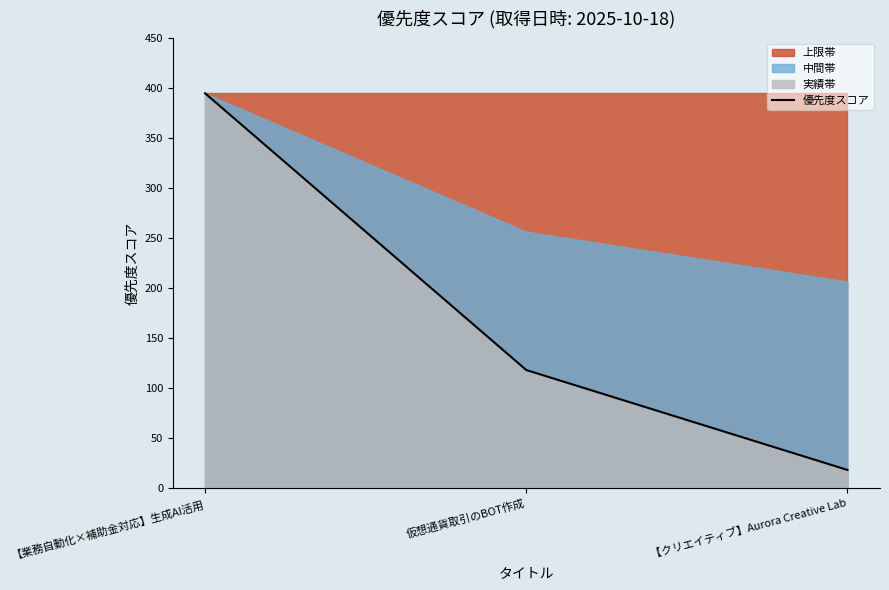

Reading right to left, what are all the values shown in this chart?

18	118	395